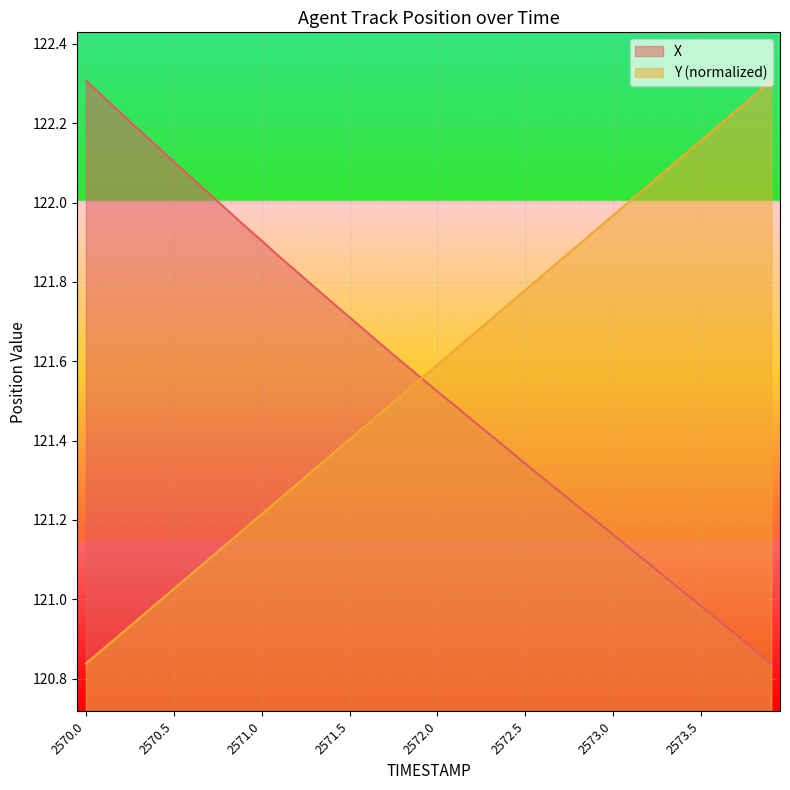

At 2573.7, list the series in order from largest to smallest.

Y, X